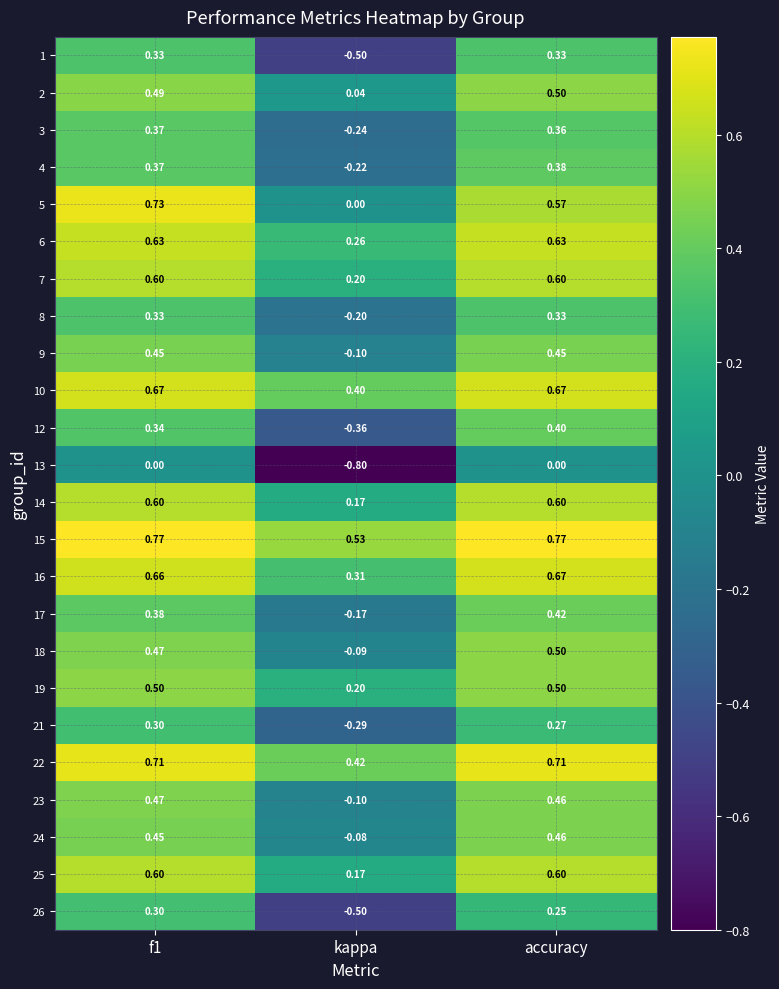

At which label is 26 closest to 0?

accuracy